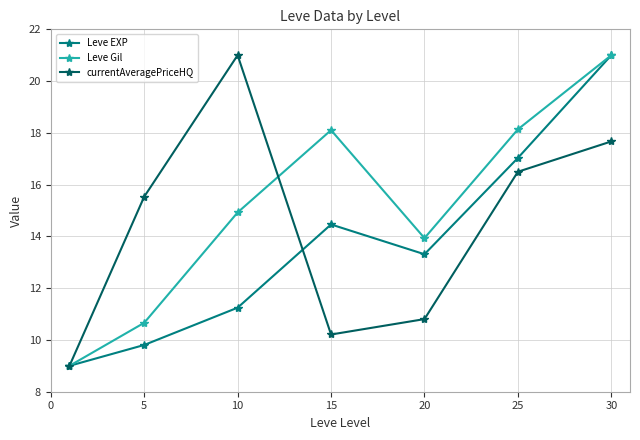

Is this an area chart (filled region under the line)?

No